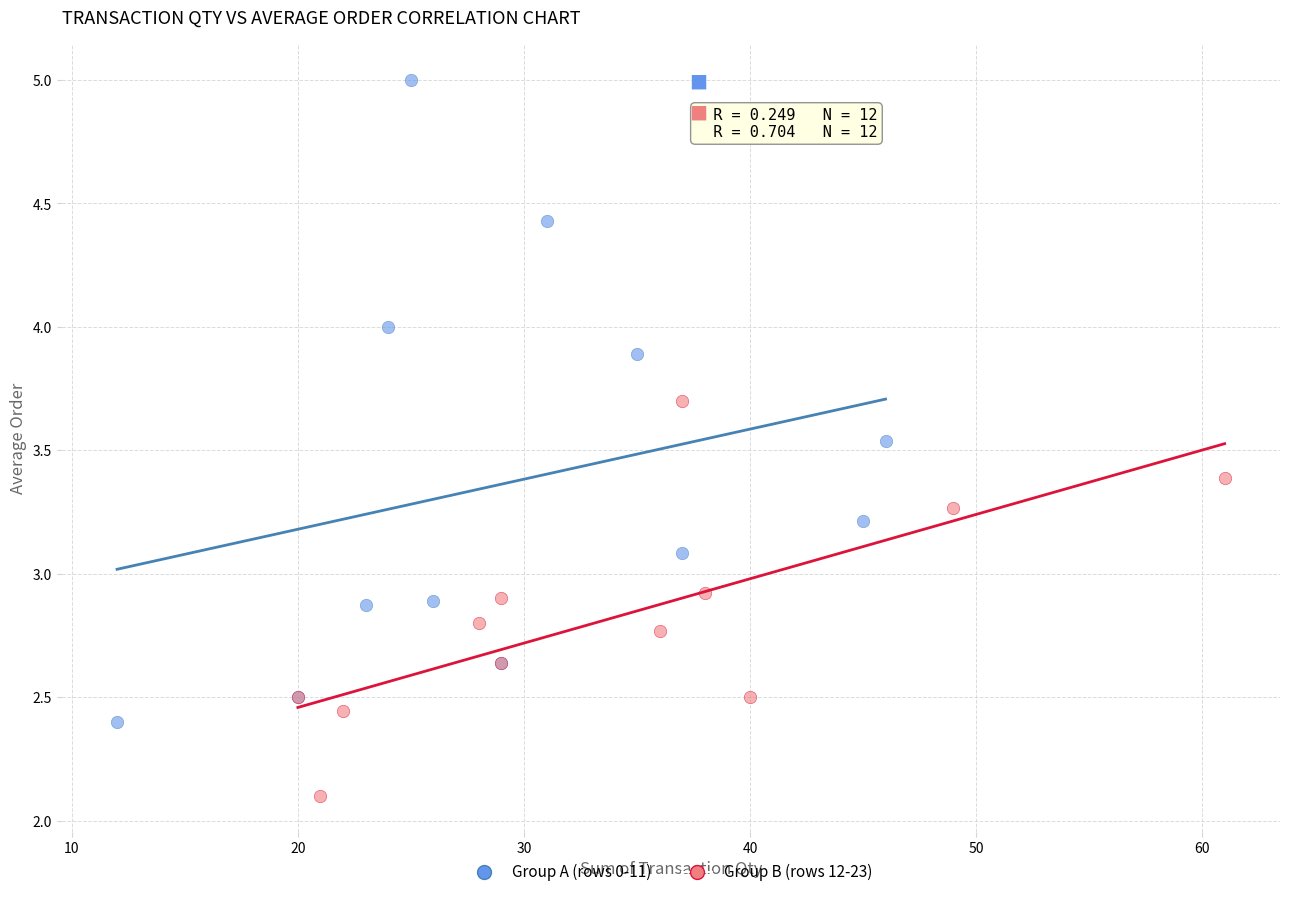

Which series contains the highest Y value?

Group A (rows 0-11)